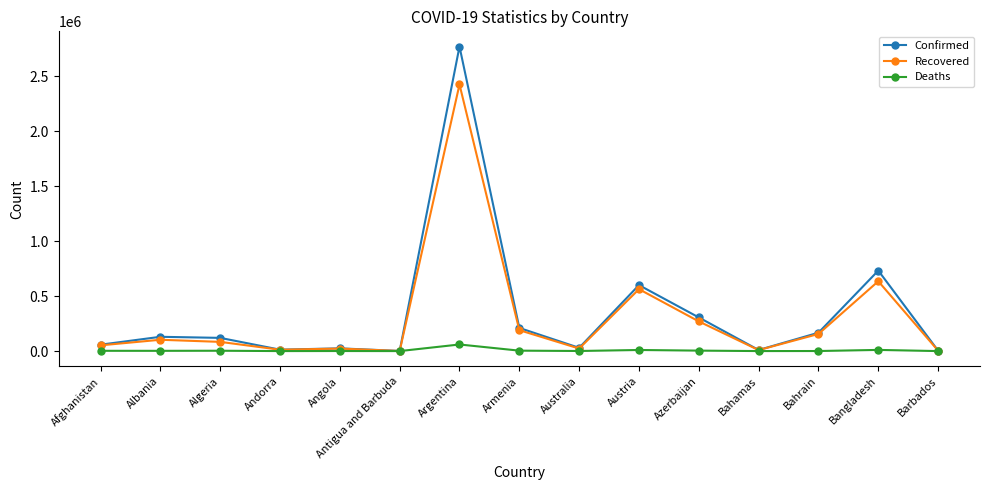

Read the Recovered value at Barbados, to the nearest 10.

3700